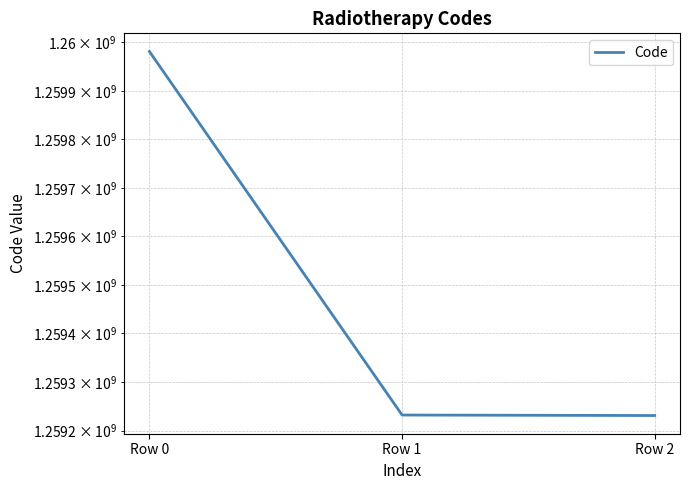

What is the value of the 2nd point from the left?

1259232004